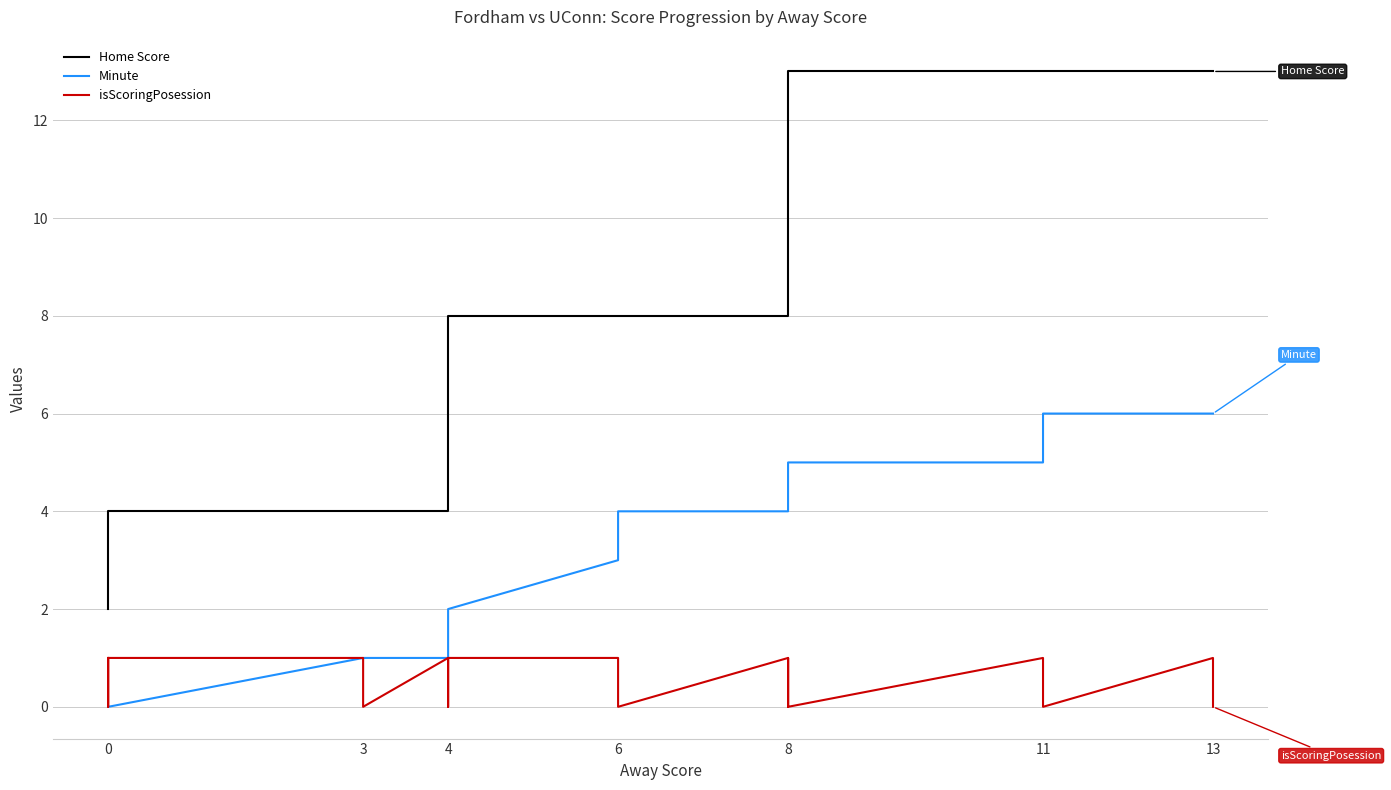

What are all the series names shown in the legend?

Home Score, Minute, isScoringPosession